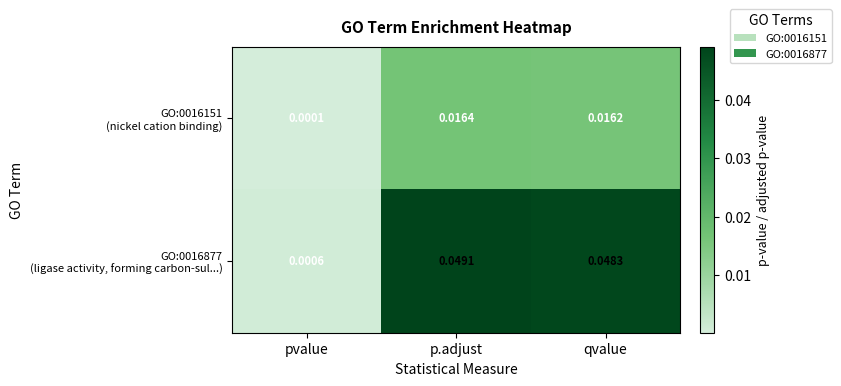

At which category does the chart reach its minimum across all series?

pvalue